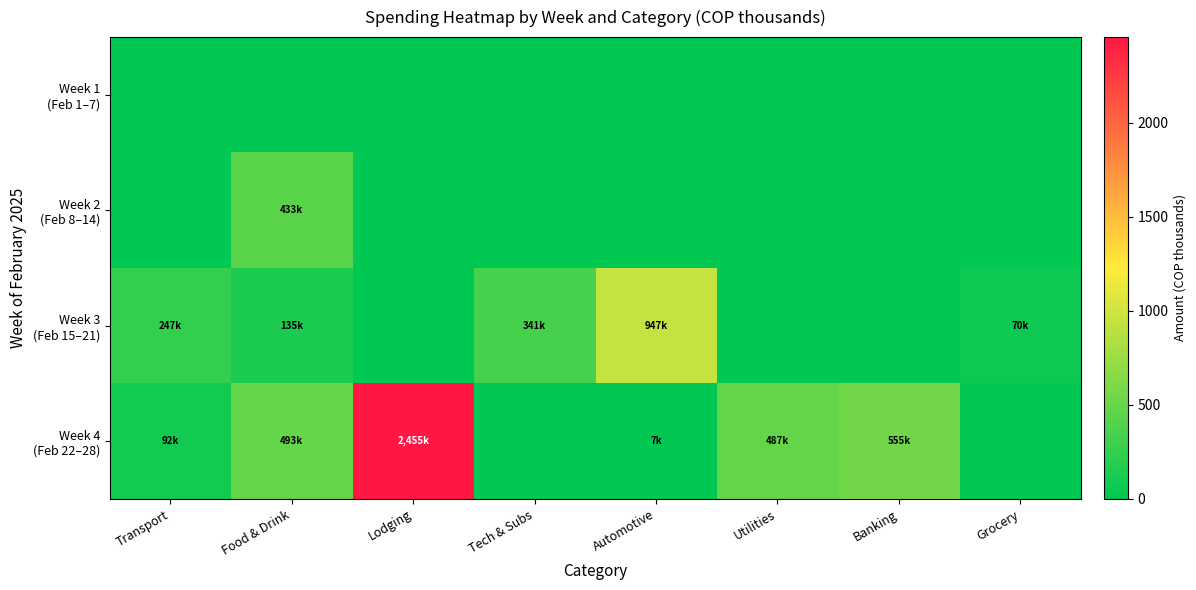

Which series has the widest spread of values?

Week 4 (Feb 22–28)